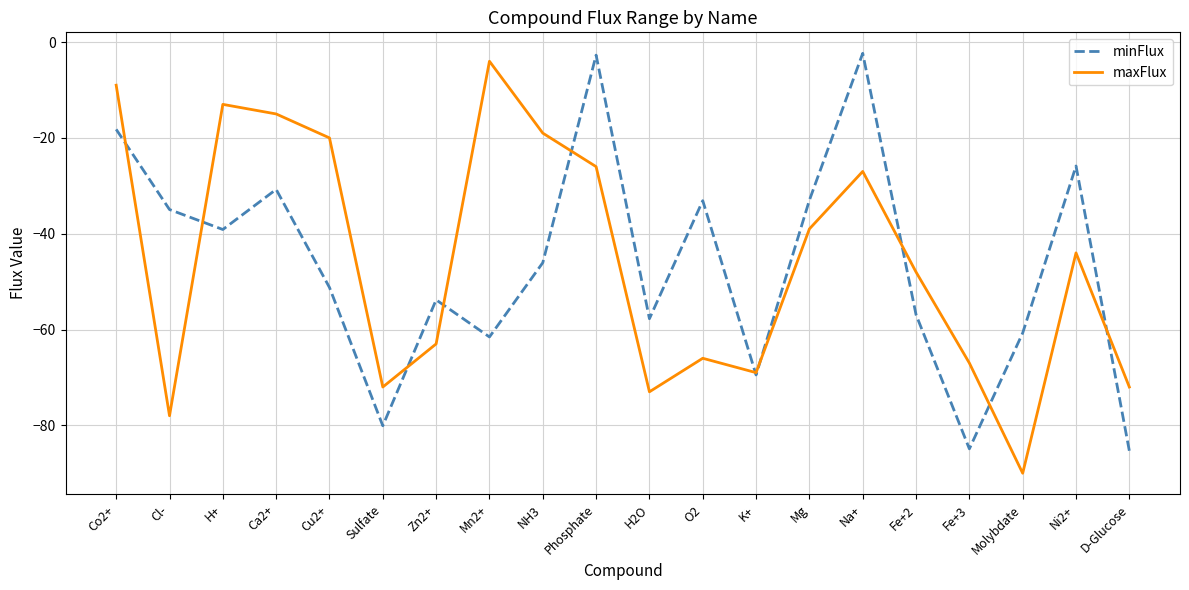

Is the value of minFlux at Zn2+ greater than the value of maxFlux at Ca2+?

No